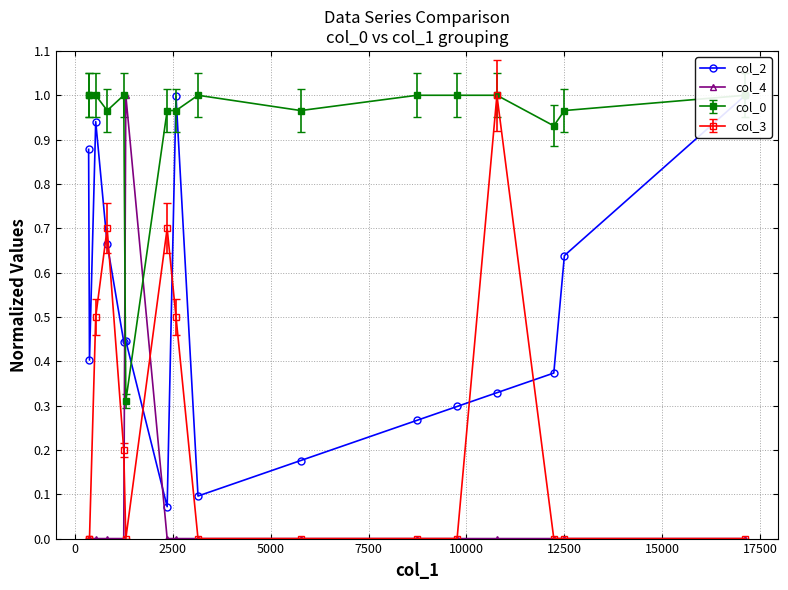

What is the value of the col_3 point at the 7th from the left?

0.7